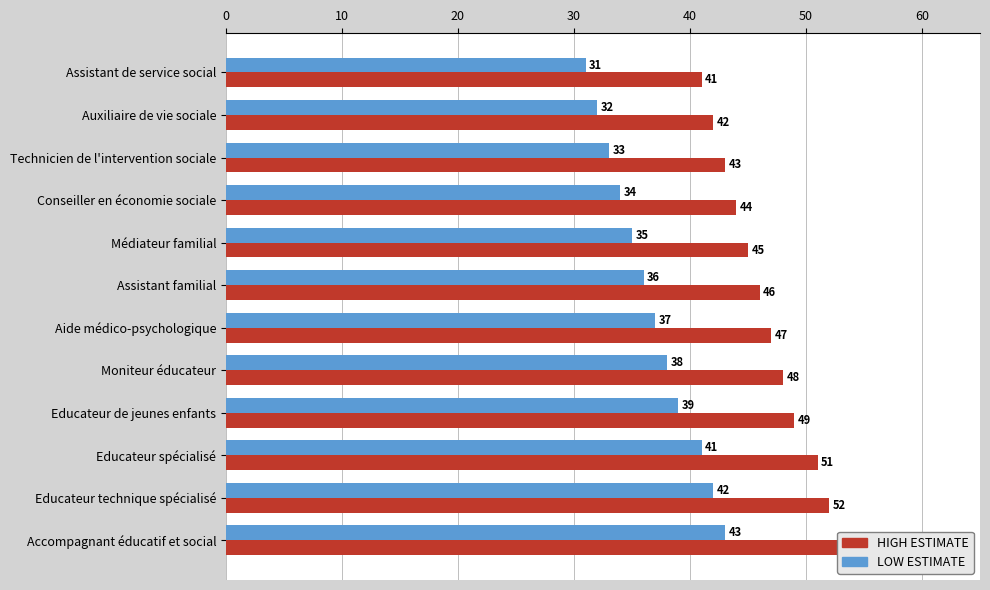

What is the difference between the maximum and minimum values in the HIGH ESTIMATE series?

12